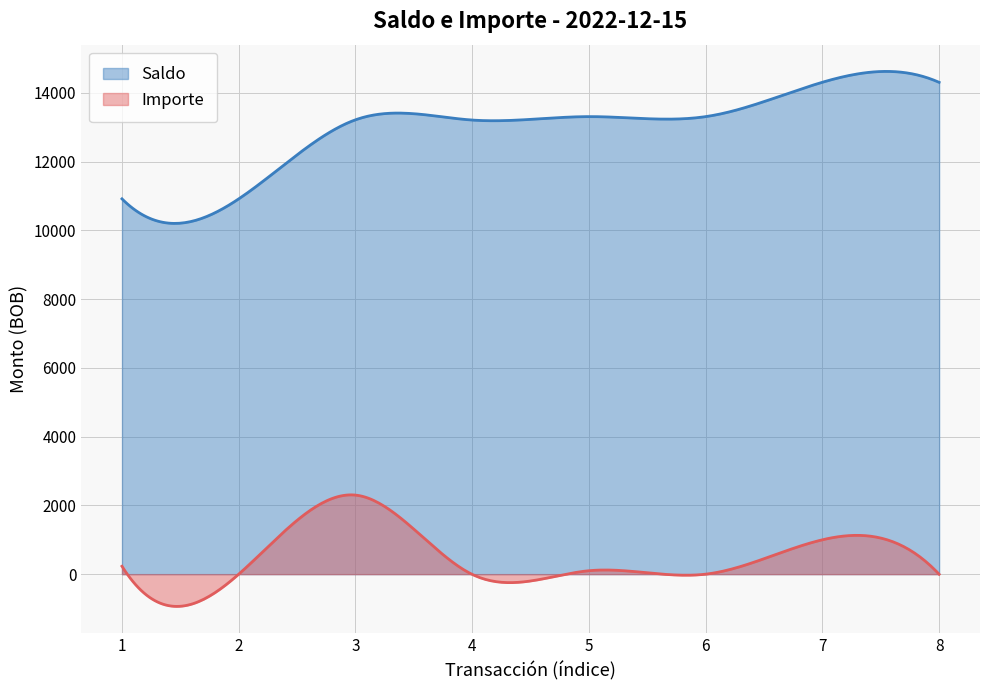

Which series has the largest total across all categories?

Saldo